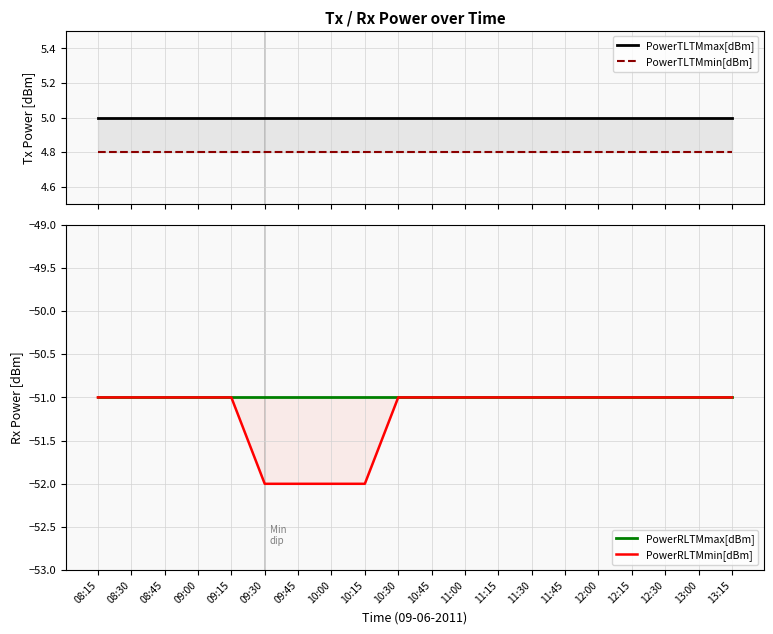

True or false: PowerRLTMmin[dBm] and PowerRLTMmax[dBm] cross at least once.

False